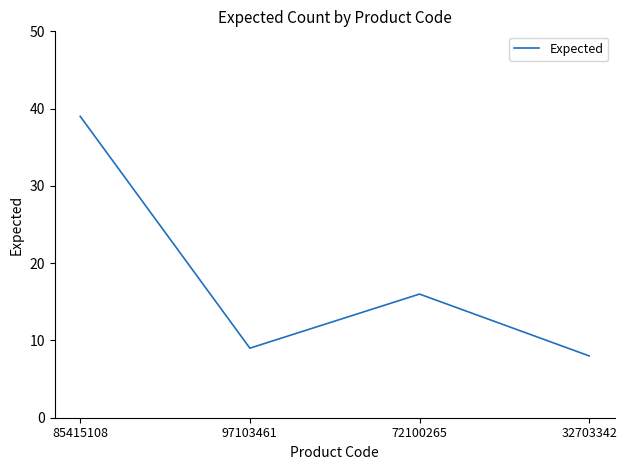

True or false: the data shows 56 at 85415108.

False